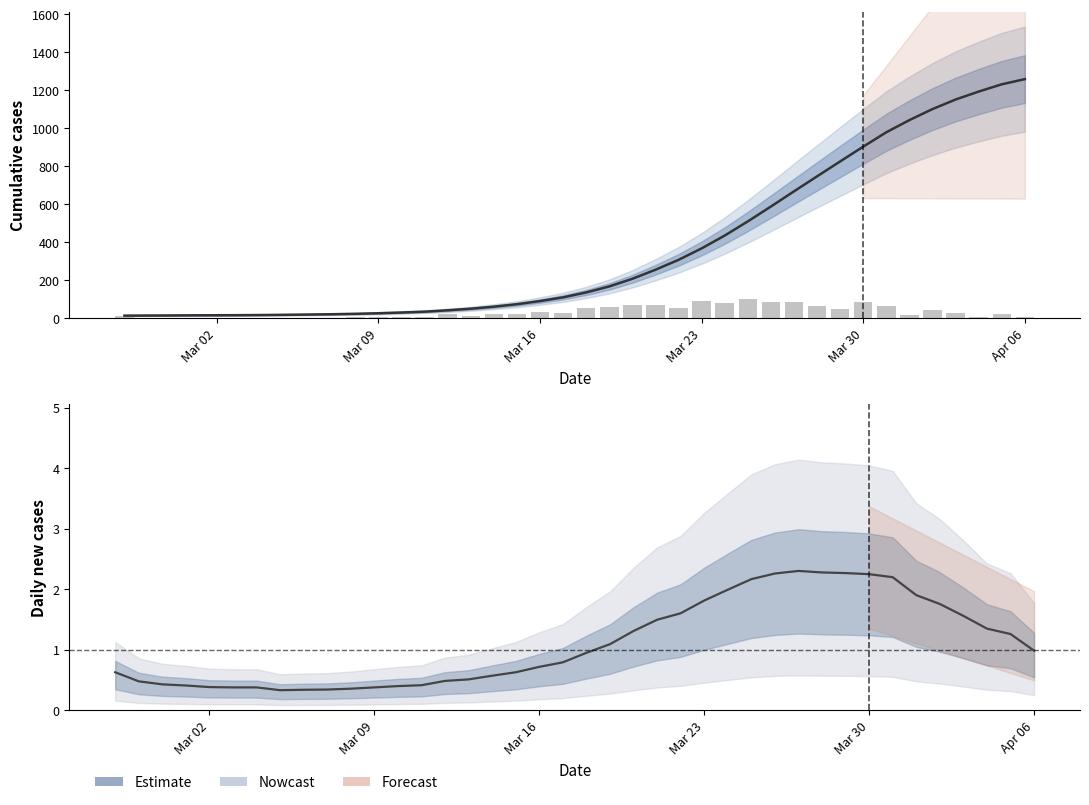

Are the bars grouped side by side (vs. stacked)?

Yes